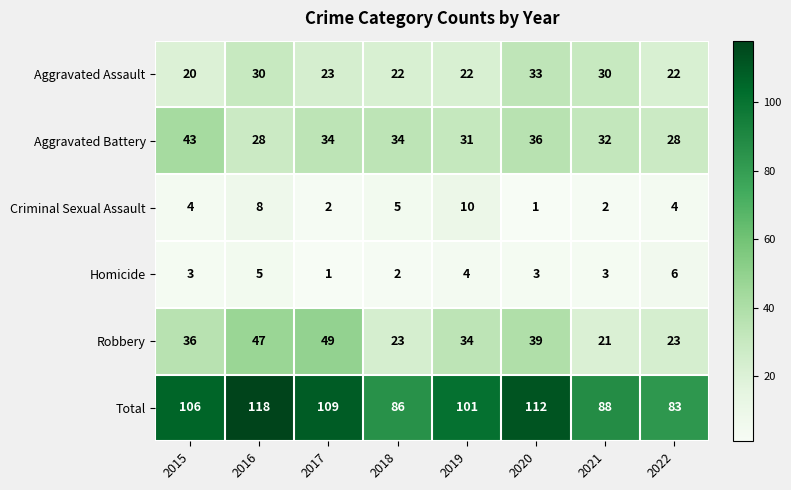

List the series in order of their peak value, highest first.

Total, Robbery, Aggravated Battery, Aggravated Assault, Criminal Sexual Assault, Homicide